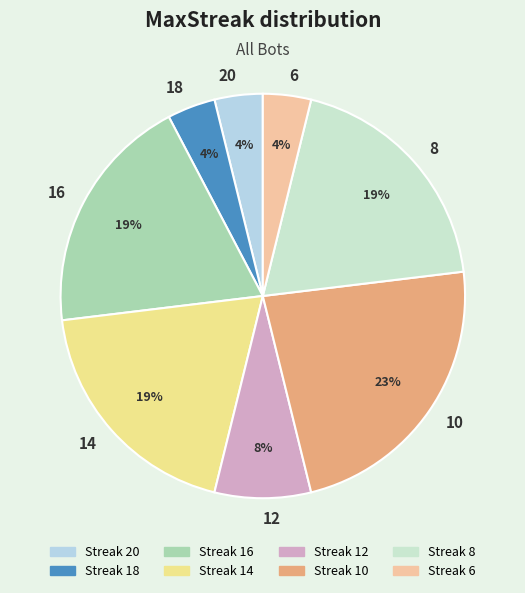

Does 10 represent more than half of the total?

No